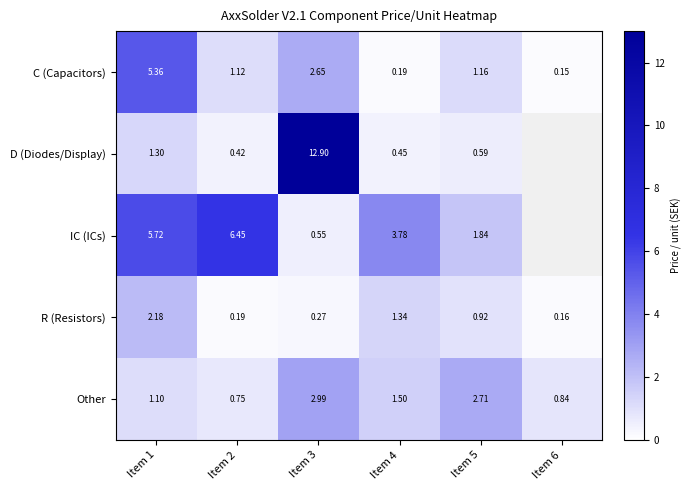

At which label is Other closest to 1?

Item 1